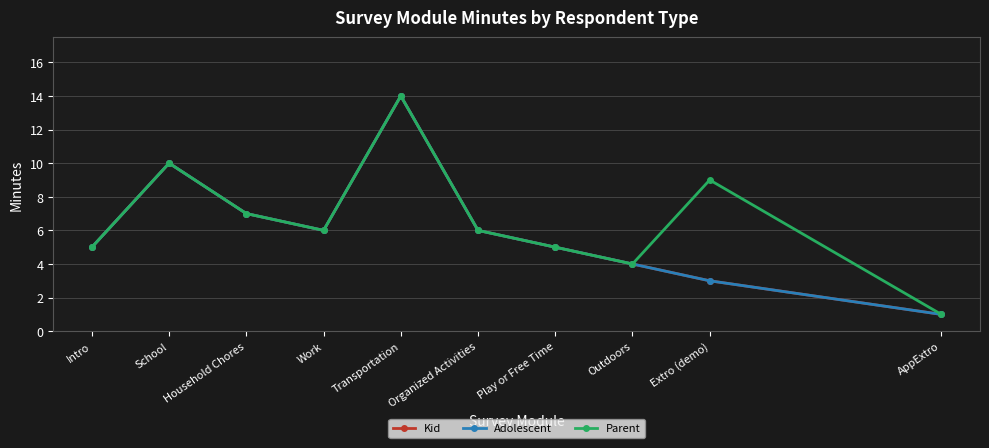

Is this an area chart (filled region under the line)?

No